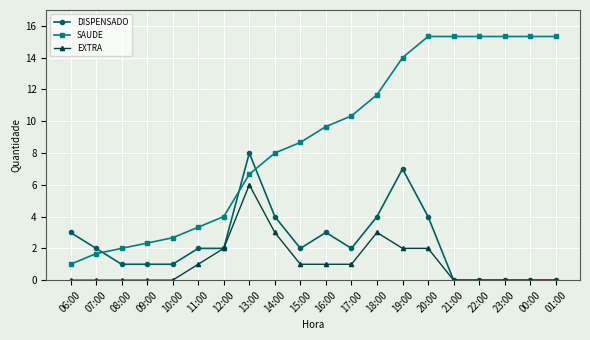

What is the sum of the SAUDE values at 15:00 and 07:00?

10.3